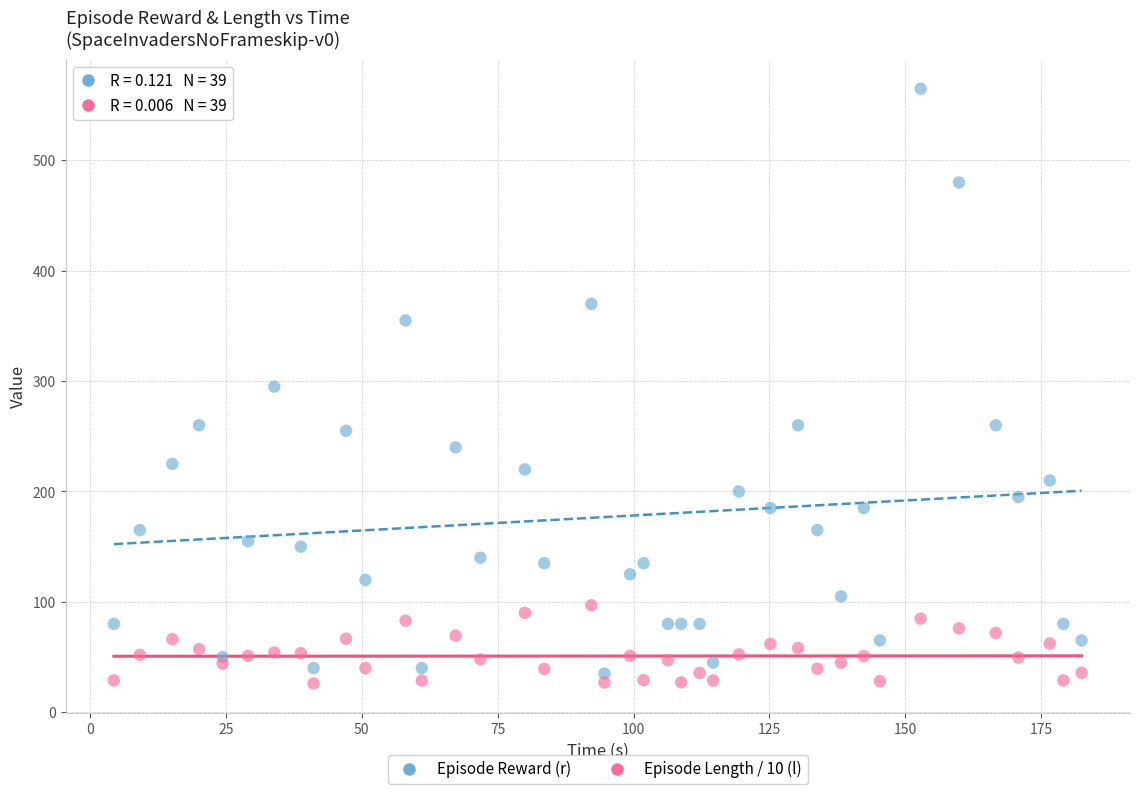

Which series reaches the minimum Y coordinate?

Episode Length / 10 (l)